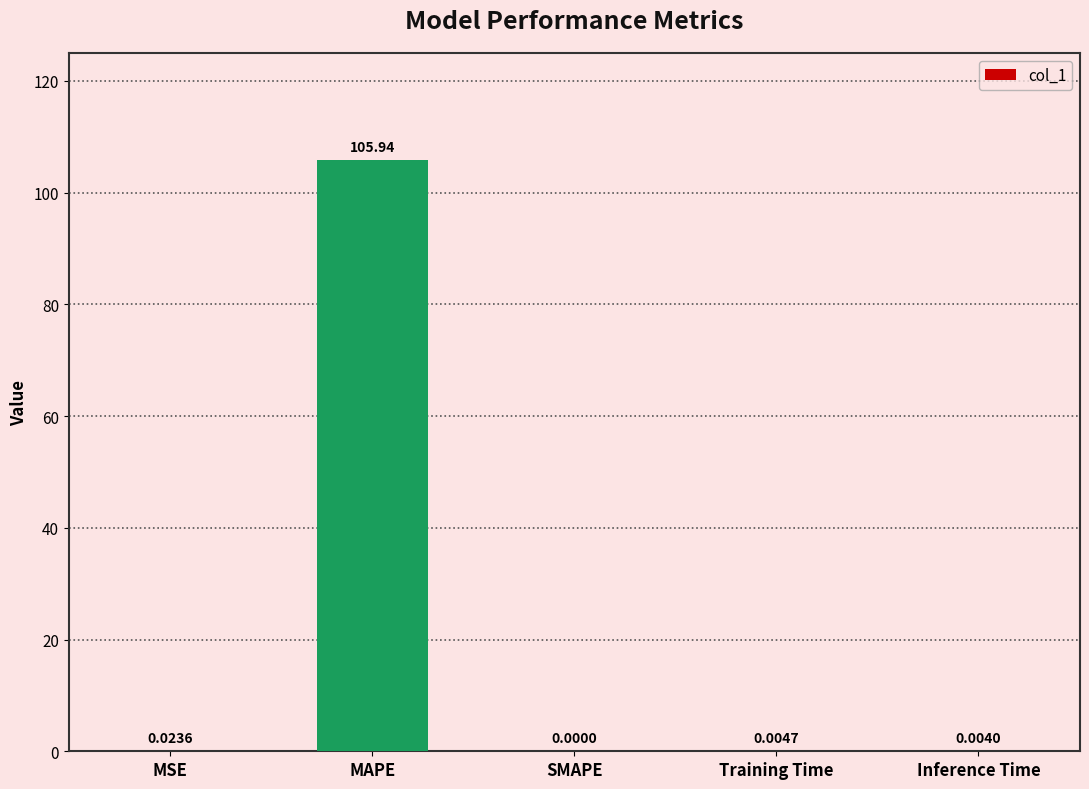

What is the average value?

21.2